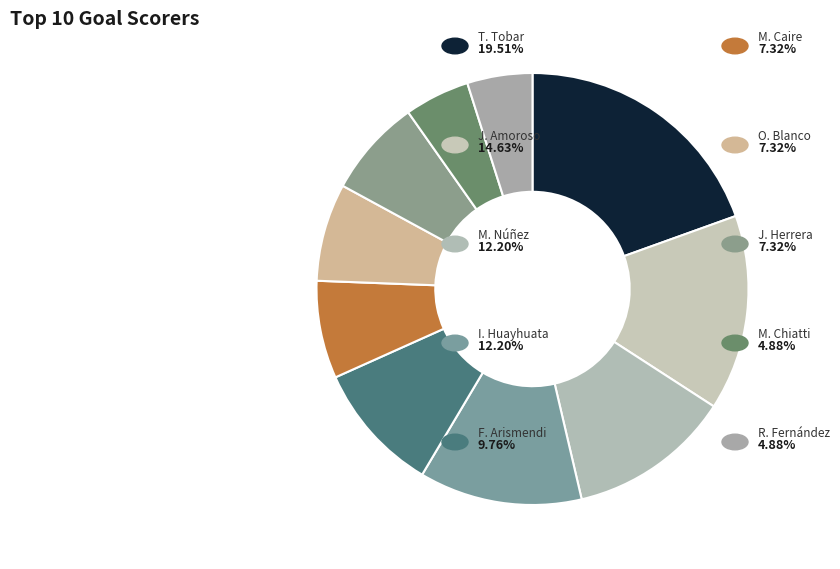

Count the number of slices in the pie.

10